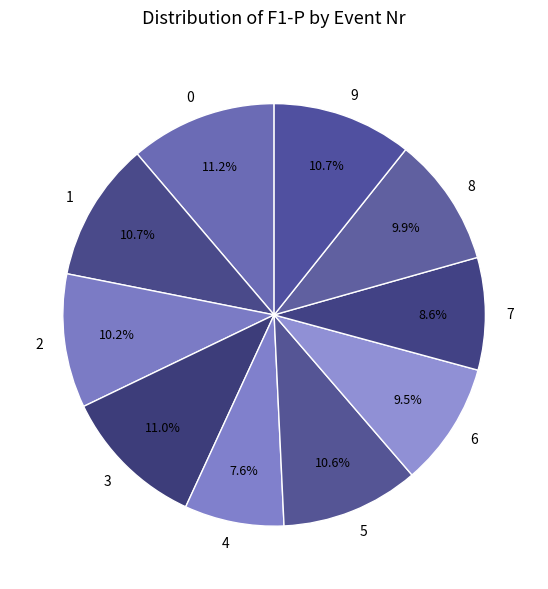

How many segments does this pie chart have?

10